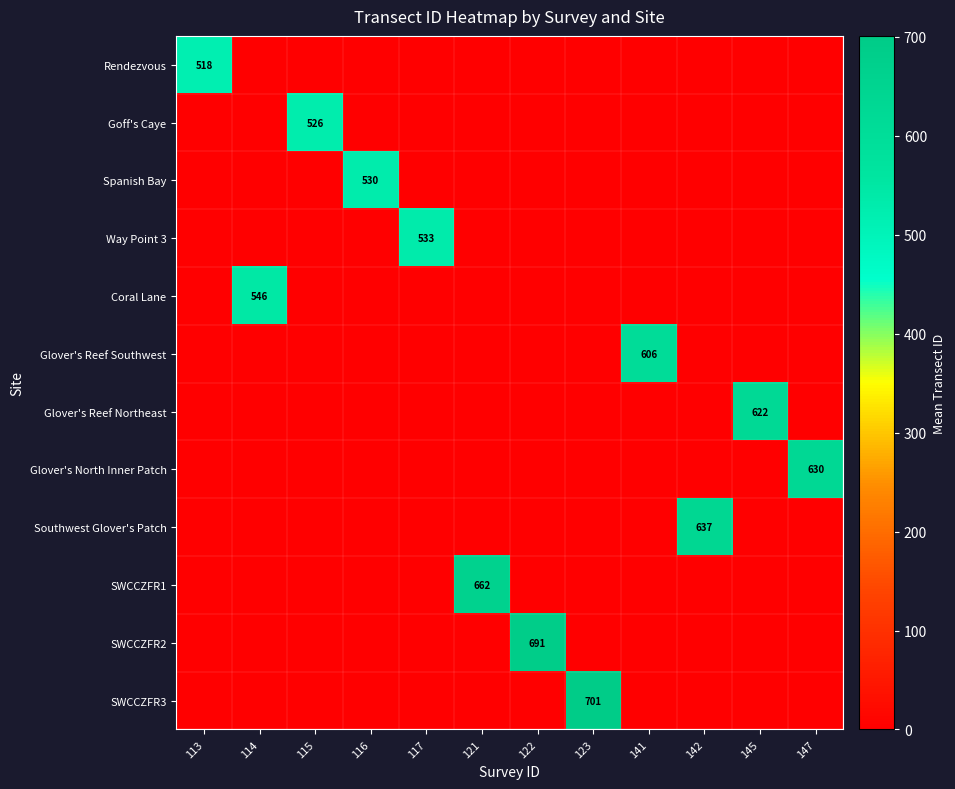

The SWCCZFR2 series shows 434 at 122. True or false?

False